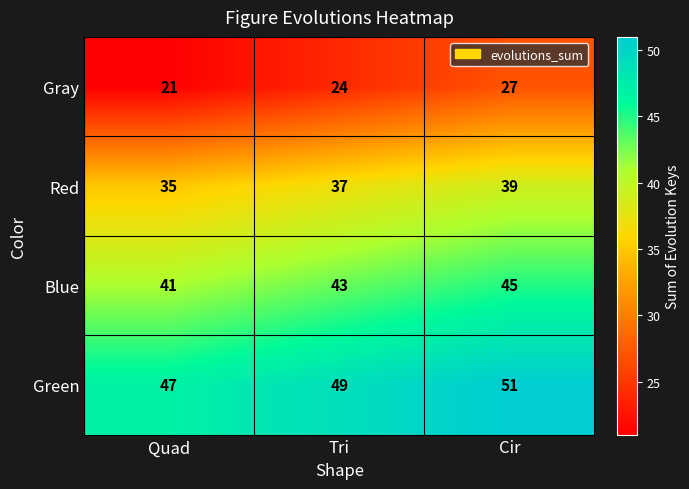

Between Tri and Cir, which series saw the biggest shift?

Gray